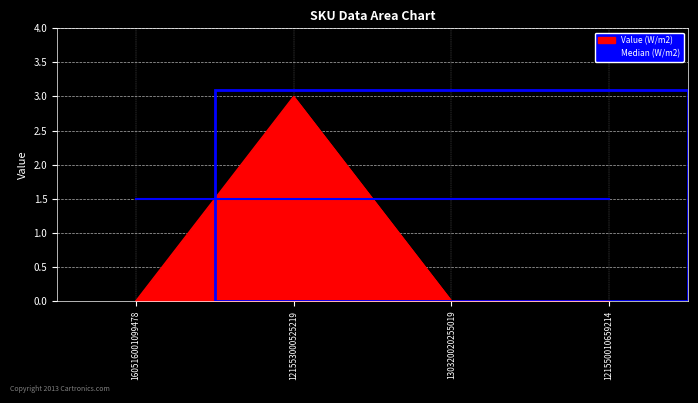

Is it true that Median (W/m2) equals 1.5 at 121550010659214?

True